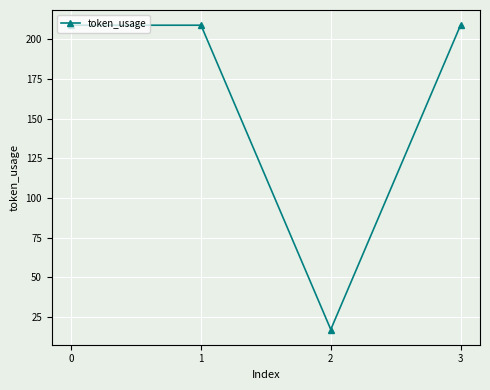

How many points are lower than both their immediate neighbors (excluding endpoints)?

1